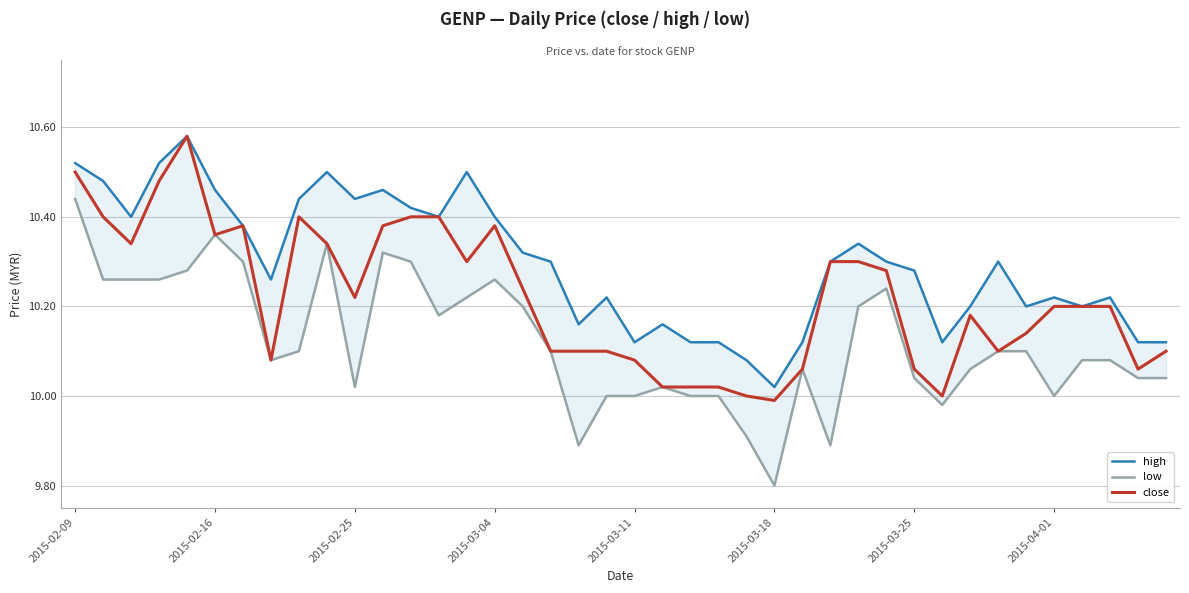

In close, how many points are higher than both neighbors (excluding endpoints)?

5